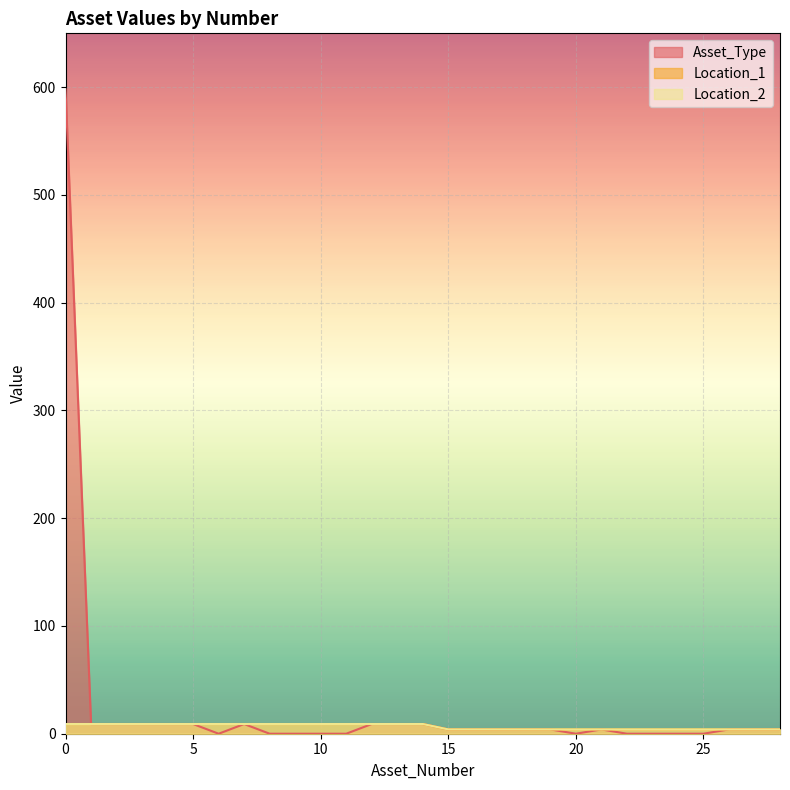

True or false: Location_1 has more than 2 points higher than both neighbors.

False